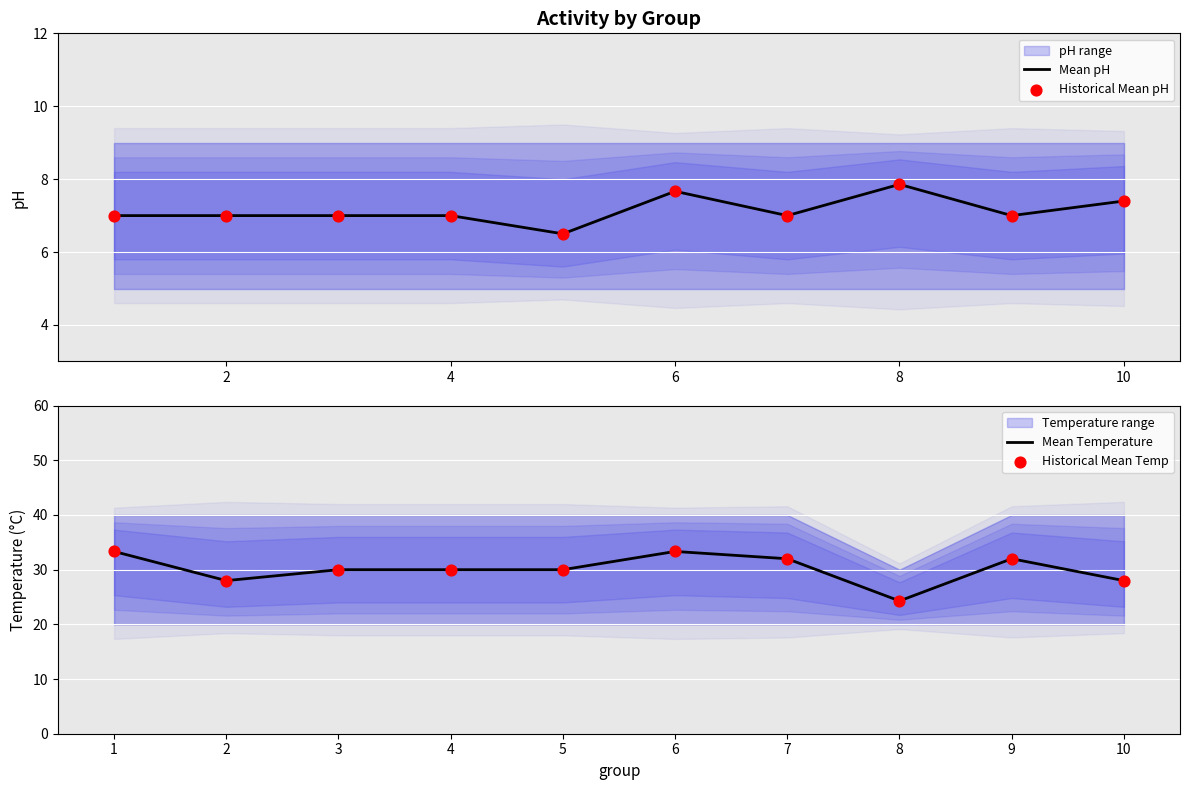

Which series has the largest total across all categories?

Mean Temperature